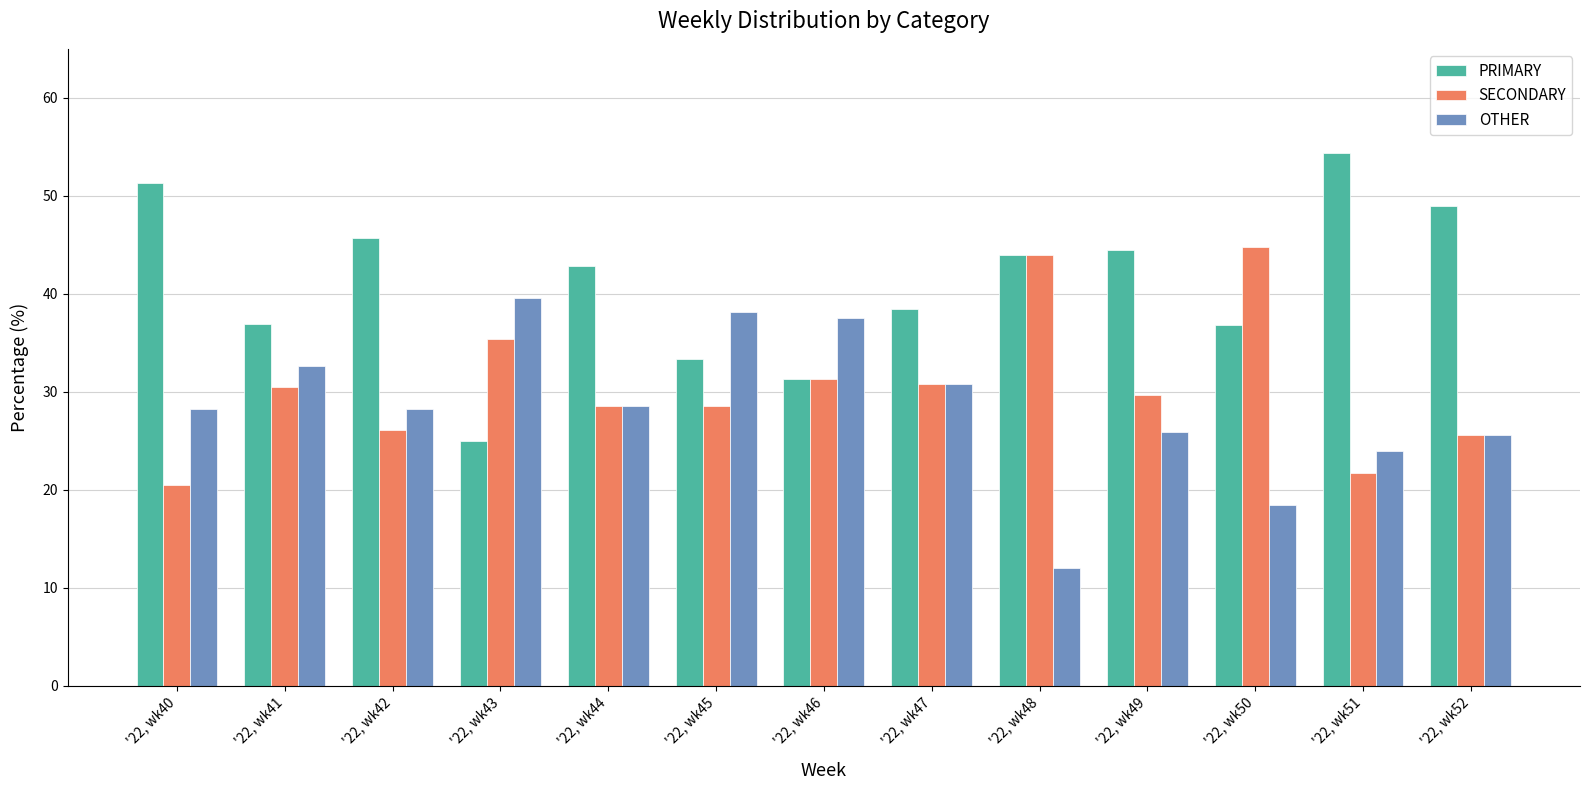

Which series has the largest total across all categories?

PRIMARY